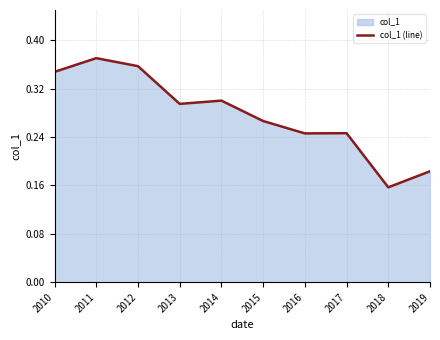

Rank the categories by value from lowest to highest.

2018, 2019, 2016, 2017, 2015, 2013, 2014, 2010, 2012, 2011